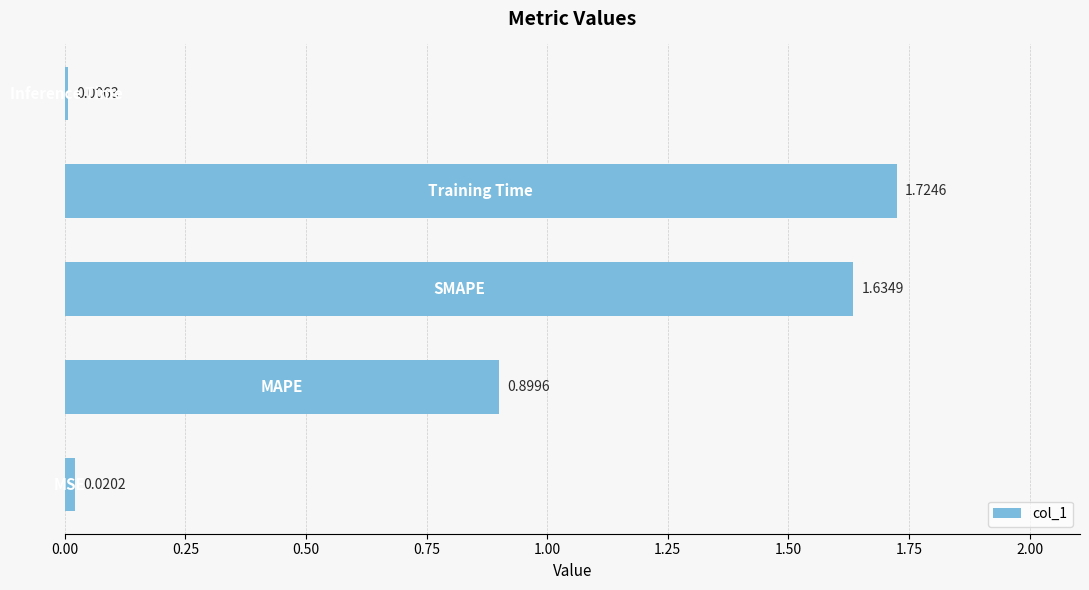

What is the sum of all values?

4.3